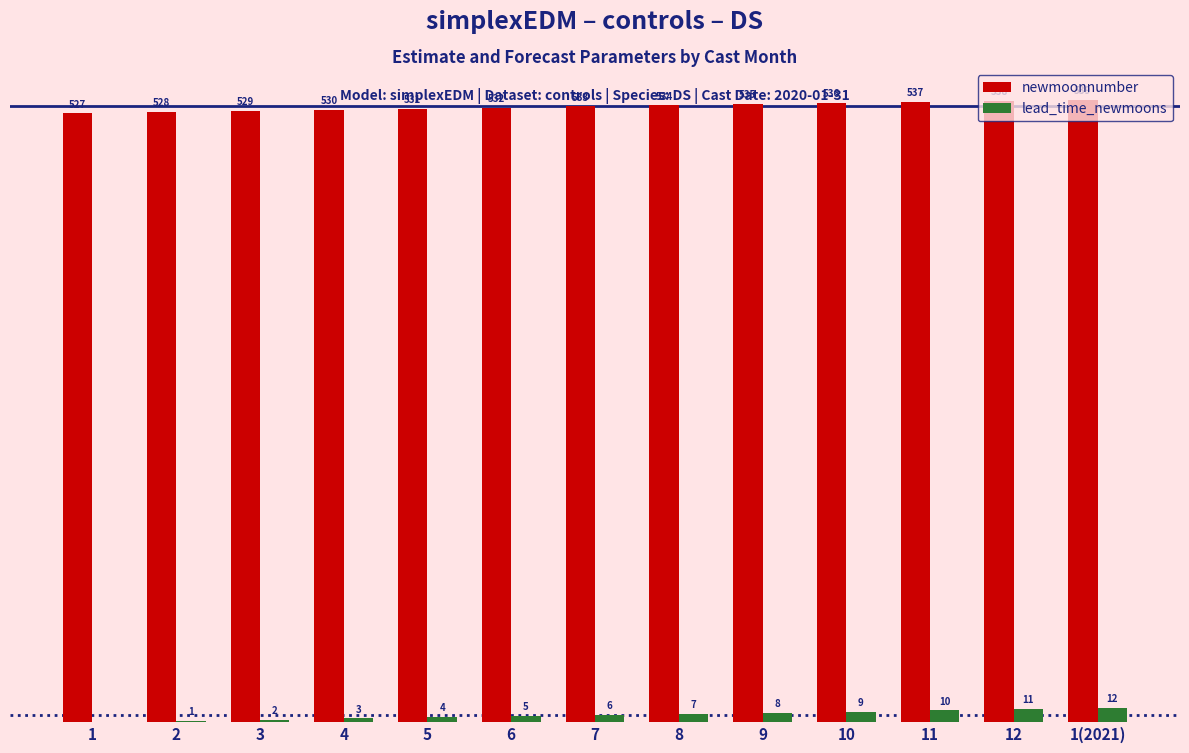

Which label corresponds to the largest value in the chart?

1(2021)